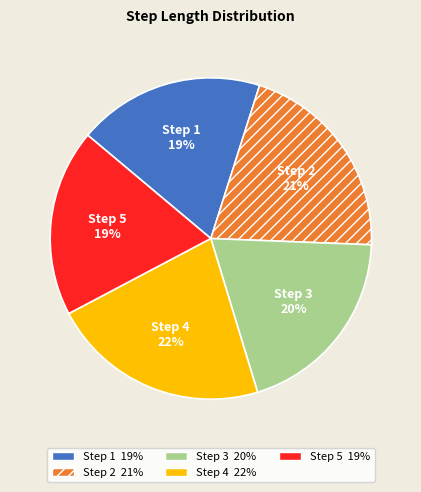

To the nearest percent, what portion does Step 4 represent?

22%